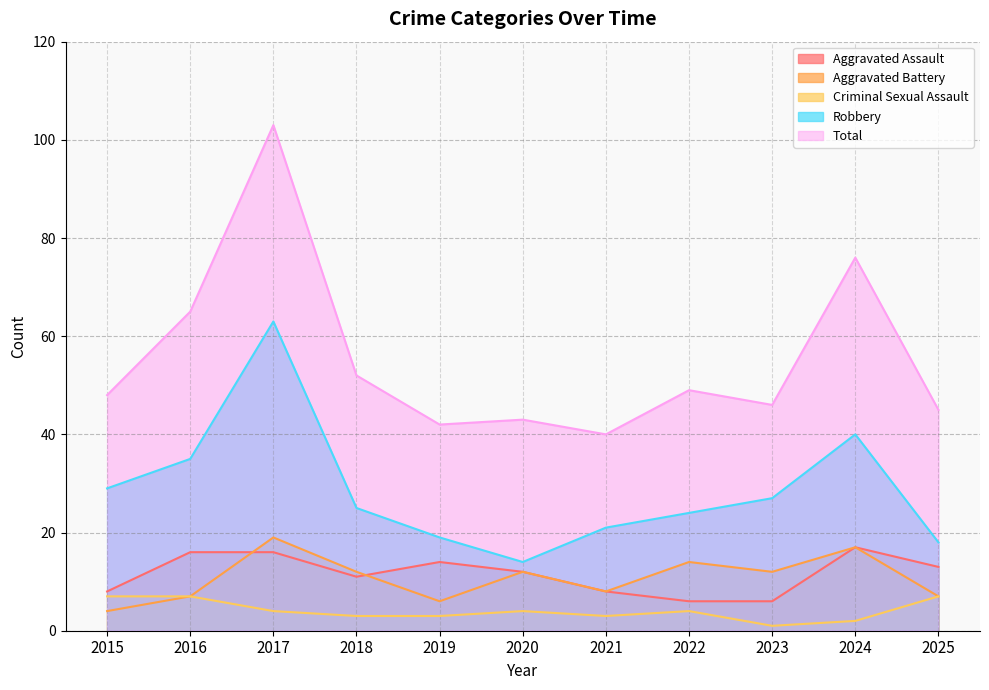

What is the difference between the second highest and second lowest values in the Criminal Sexual Assault series?

5